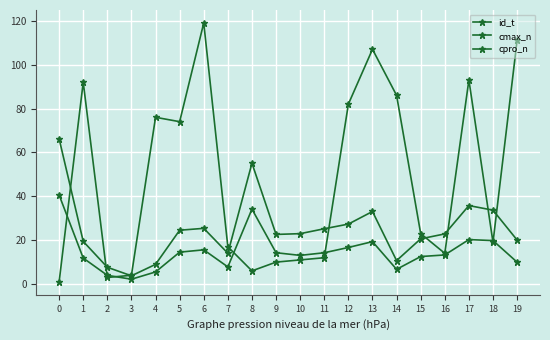

Does the chart have visible grid lines?

Yes